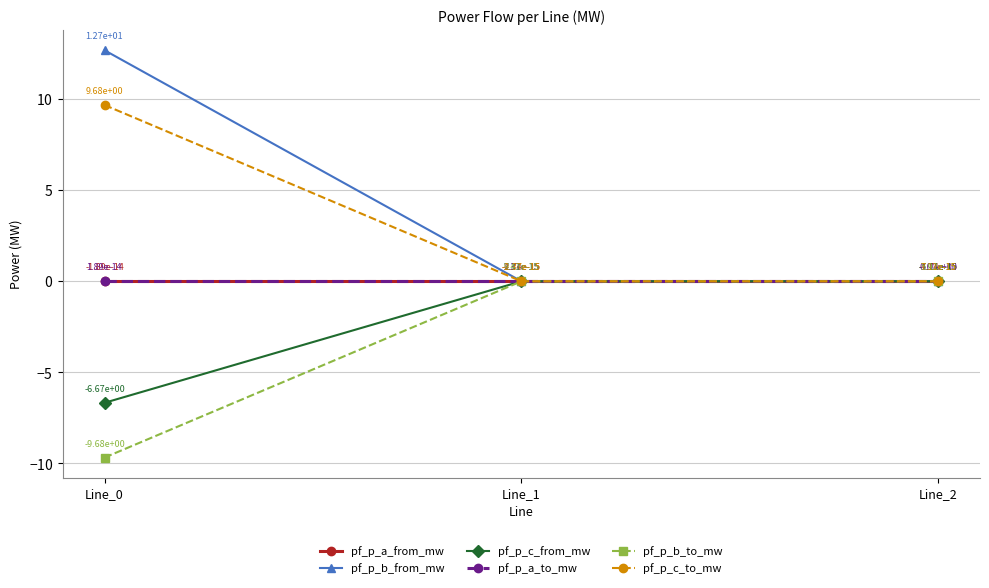

What is the greatest value displayed?

12.7